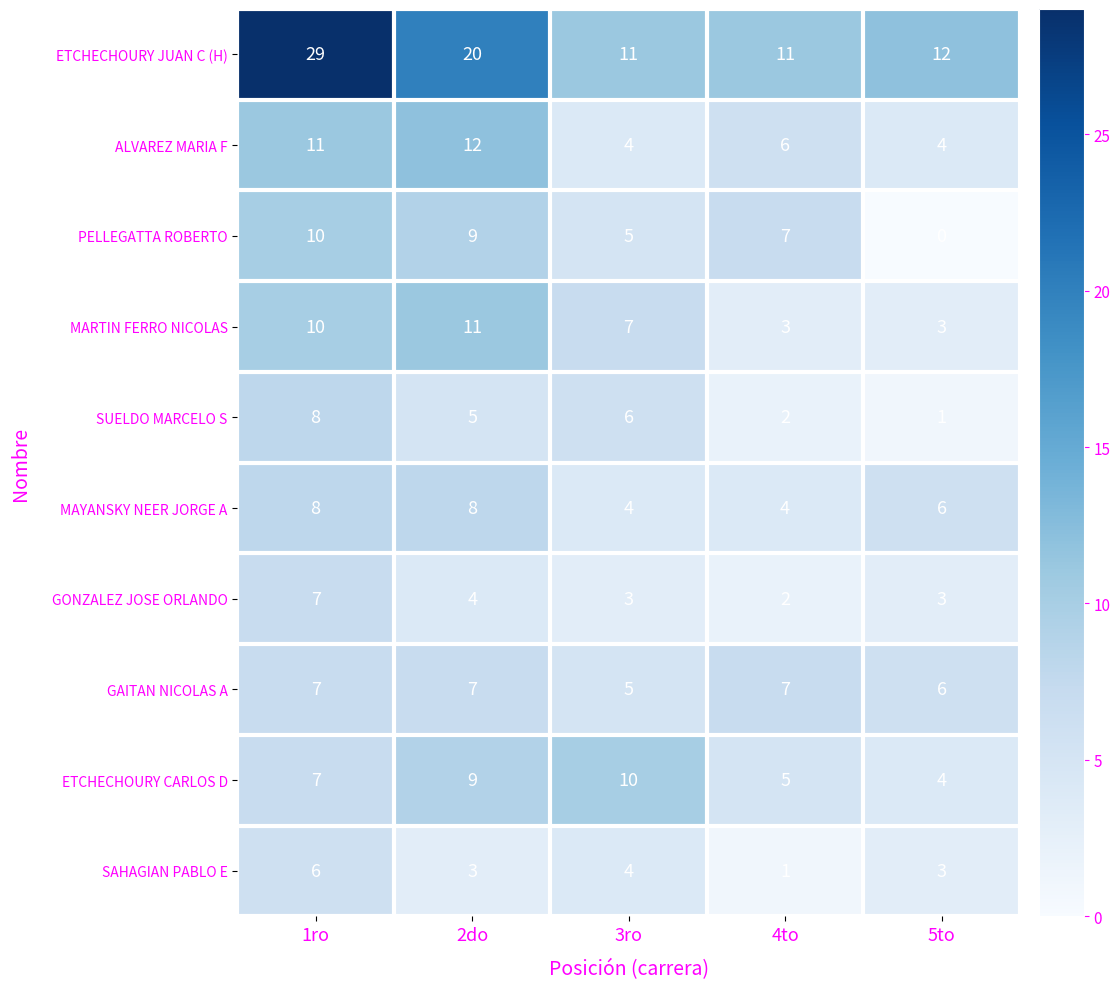

Rank the categories by ETCHECHOURY CARLOS D value from highest to lowest.

3ro, 2do, 1ro, 4to, 5to